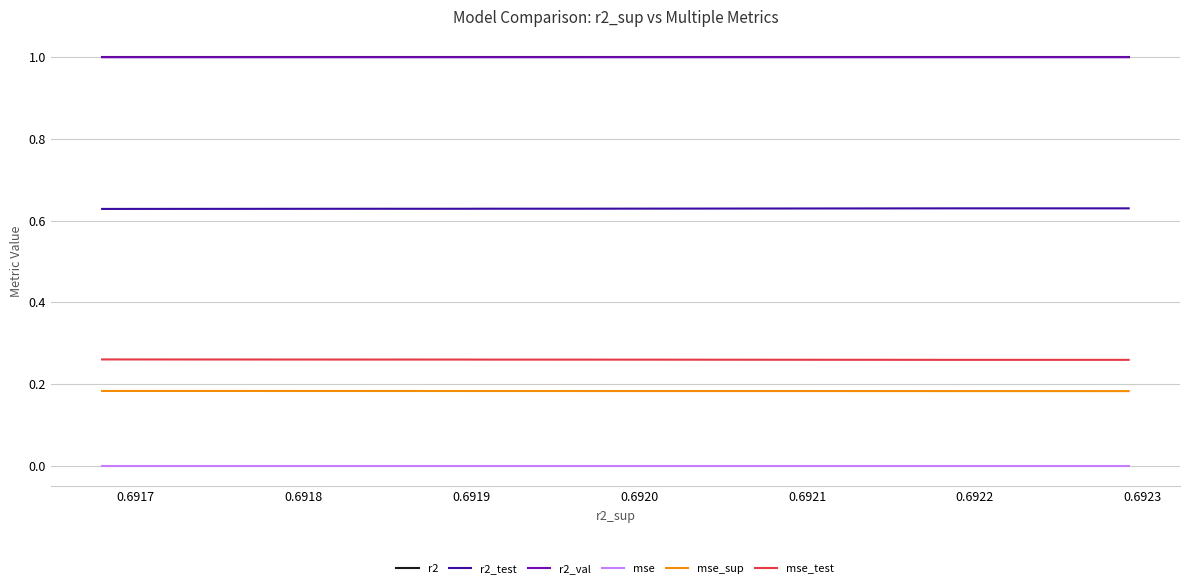

What is the total value across all series at 0.6919?

3.1